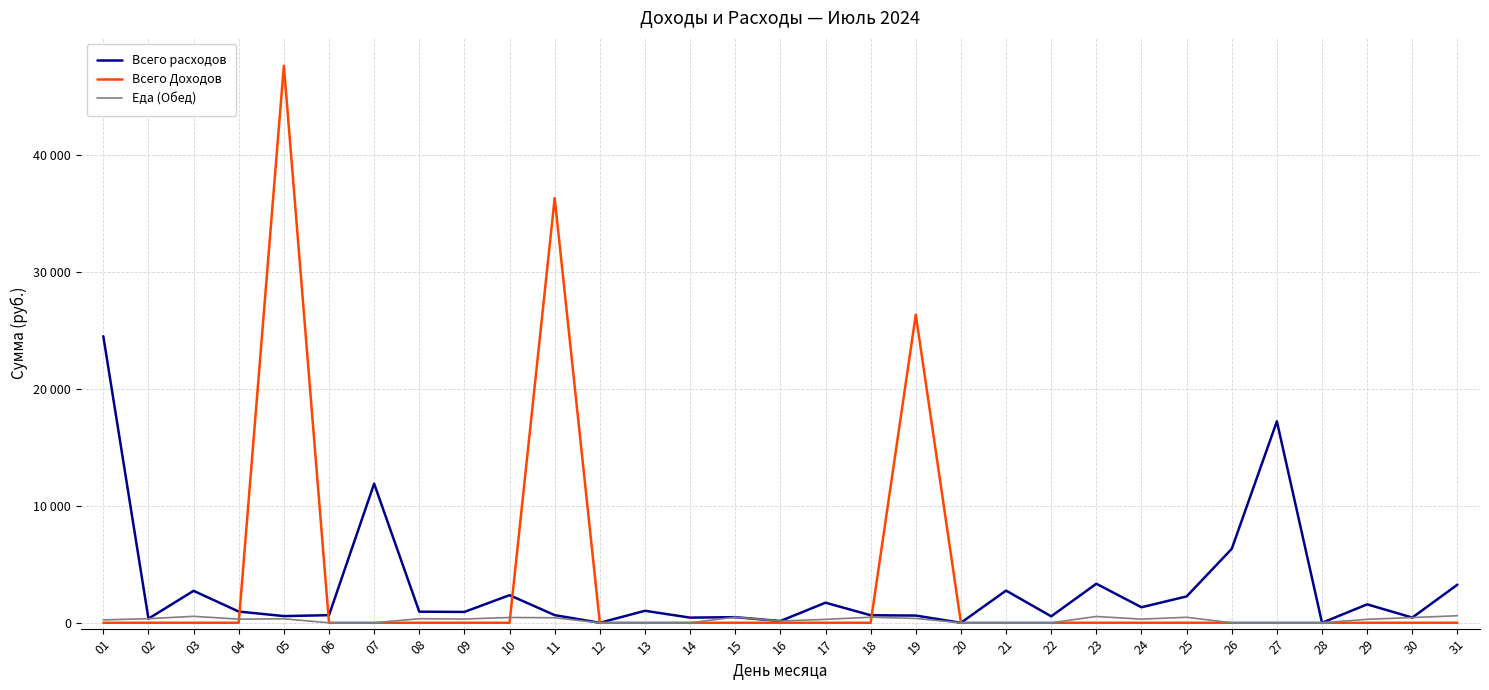

Is it true that Всего Доходов equals 14467 at 18?

False